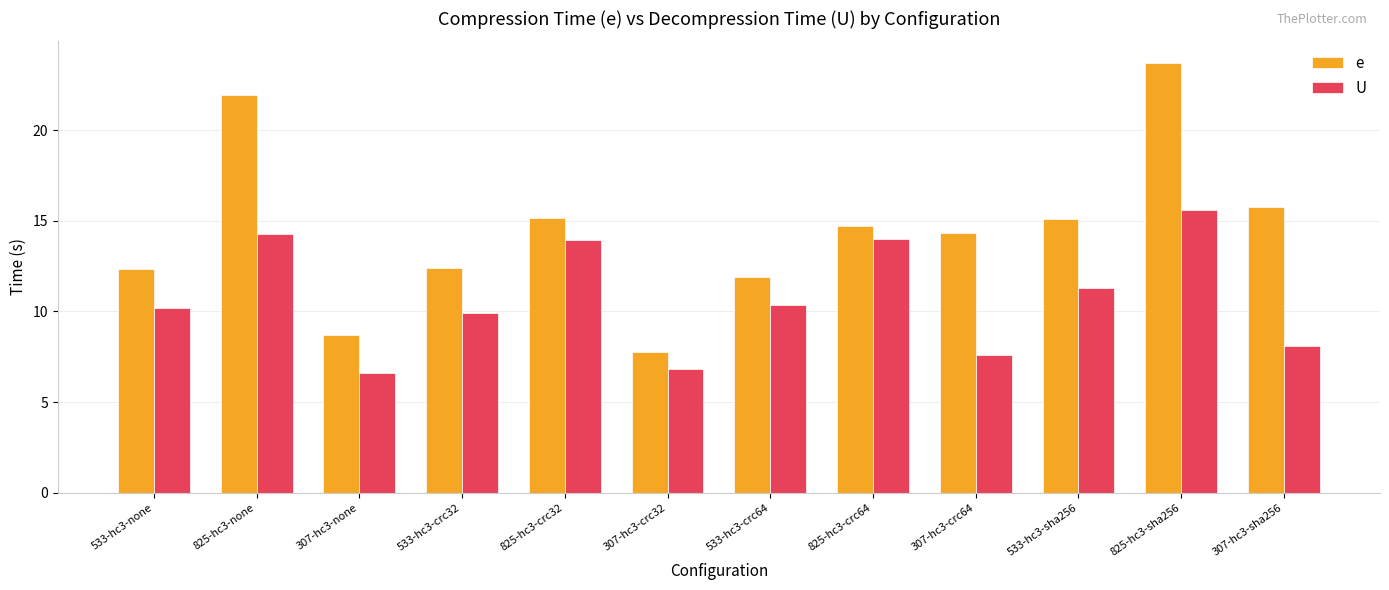

At which category does the chart reach its minimum across all series?

307-hc3-none